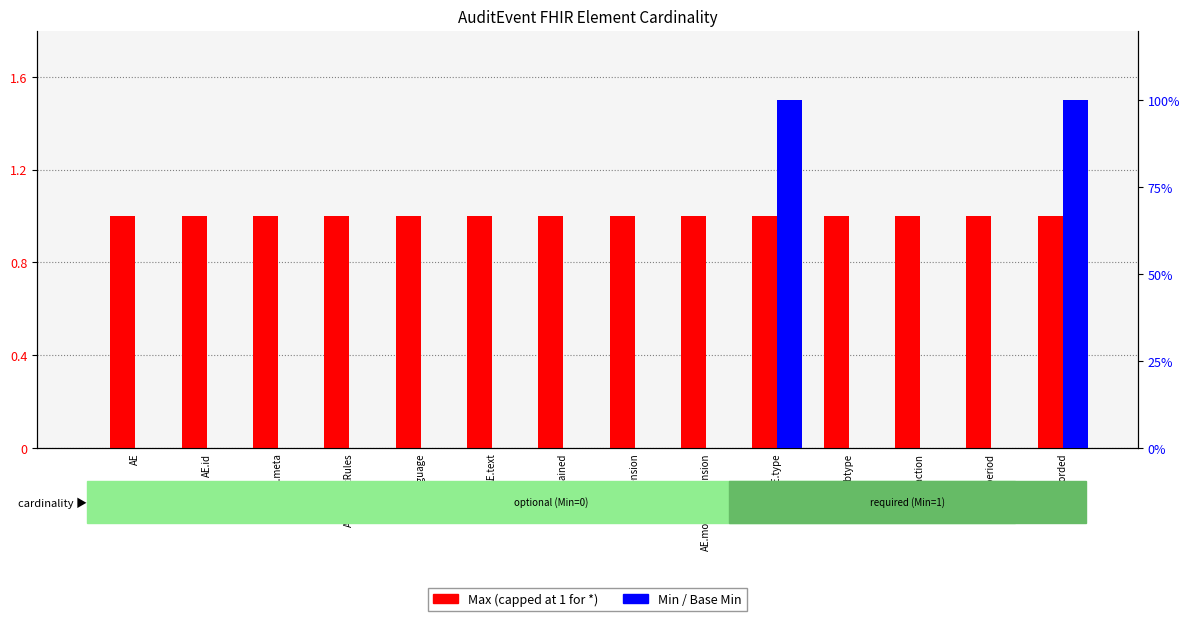

True or false: Min has a value of 0 at AE.action.

False